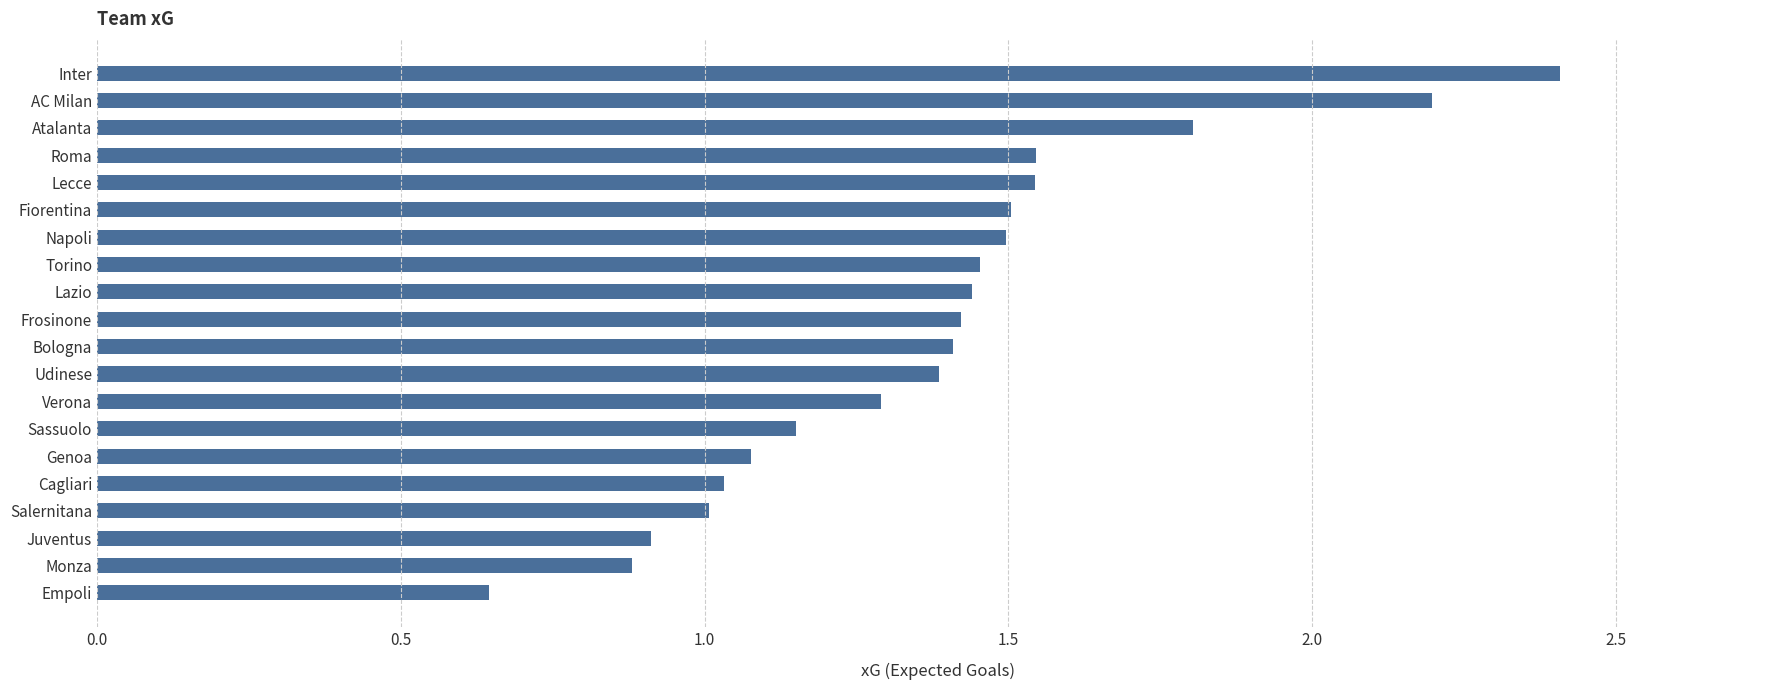

What is the difference between the second highest and minimum values?

1.6